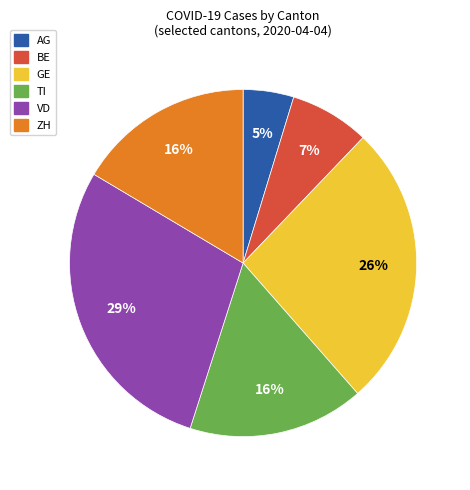

To the nearest percent, what is the average slice percentage?

17%